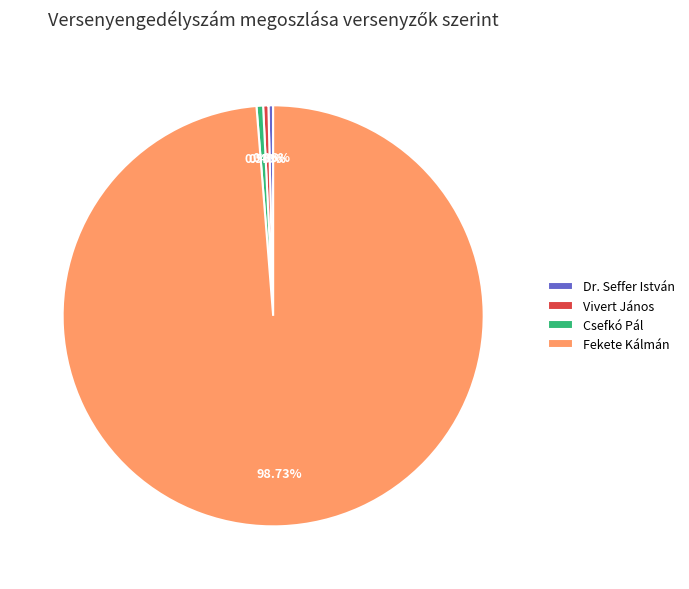

Is Dr. Seffer István the majority of the pie?

No